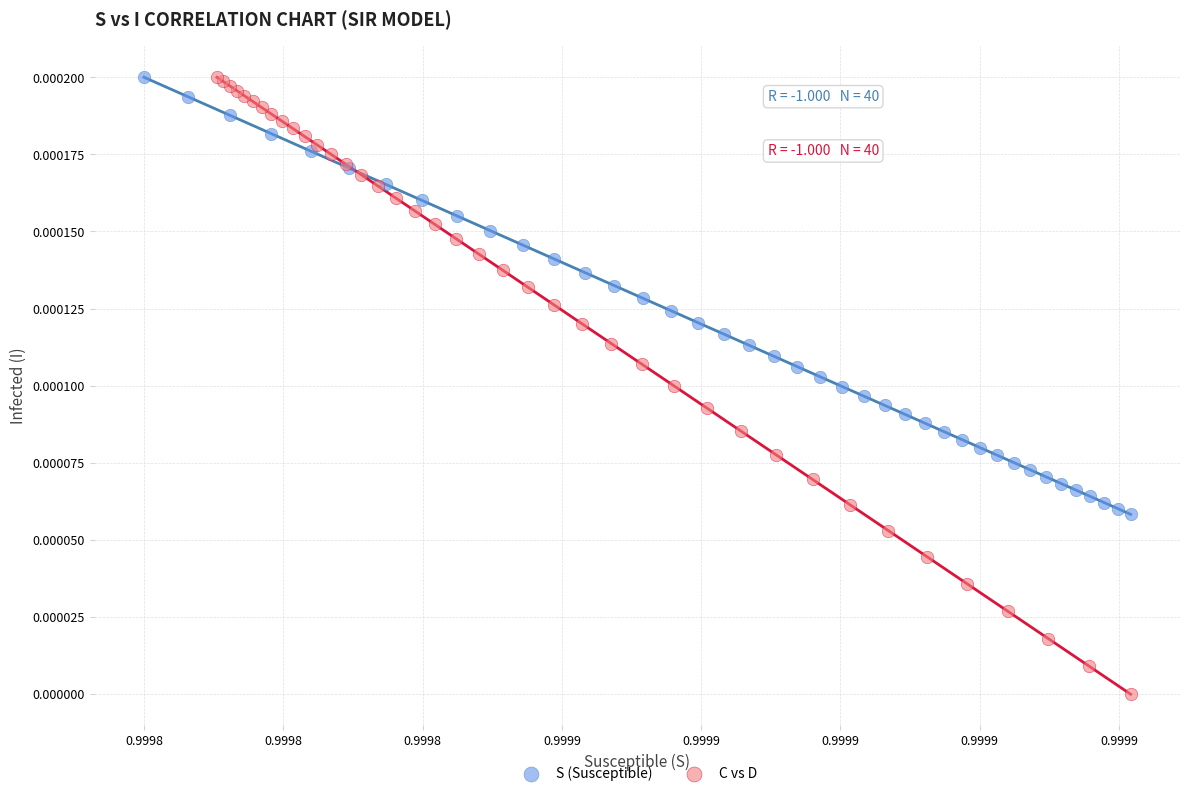

Which series has the widest spread of Y values?

C vs D